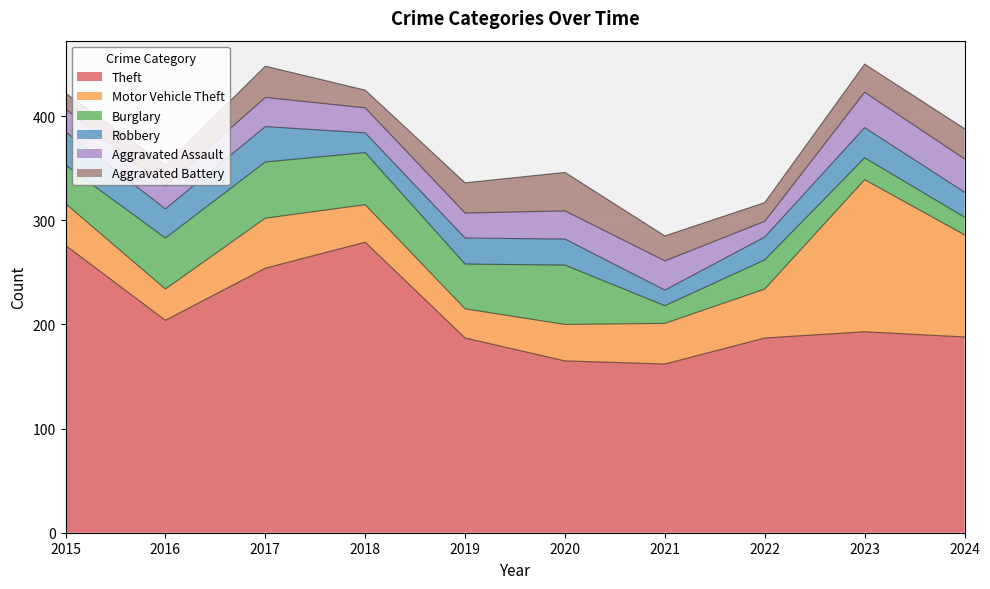

Where does the Motor Vehicle Theft series first go above 40?

2017